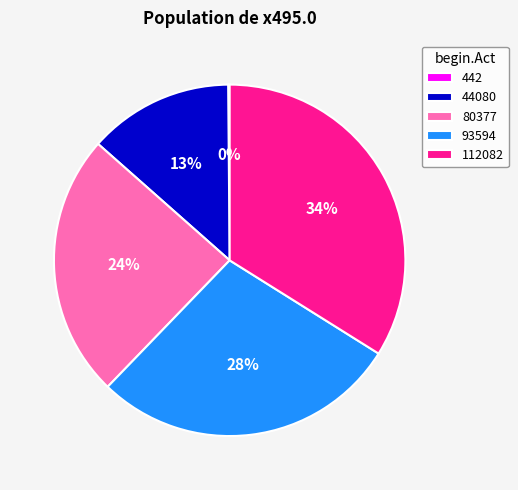

Is there any slice that represents more than half of the pie?

No